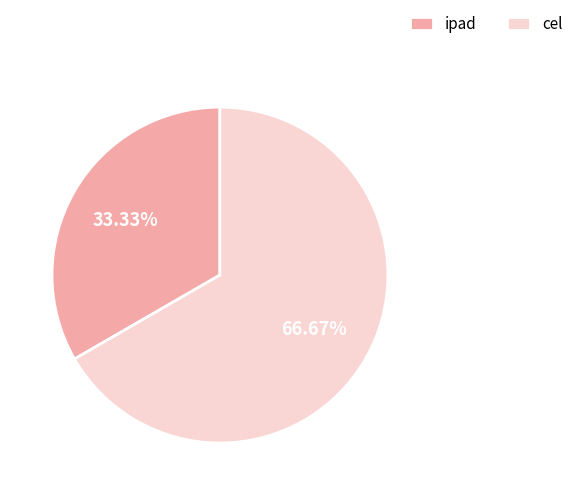

Combined, what portion of the pie is ipad and cel?

100.0%